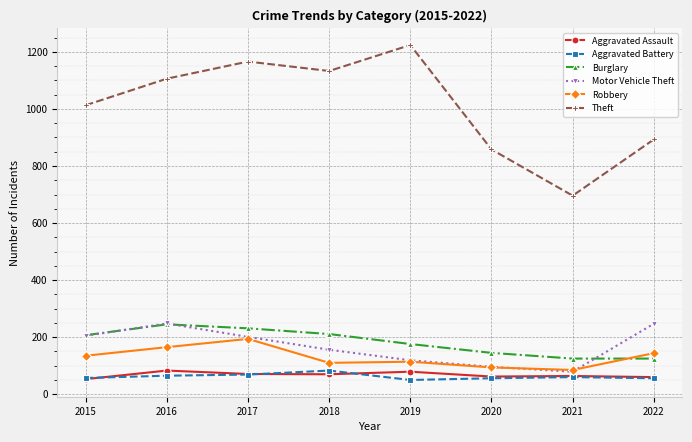

What is the sum of the Aggravated Assault values at 2022 and 2015?

113